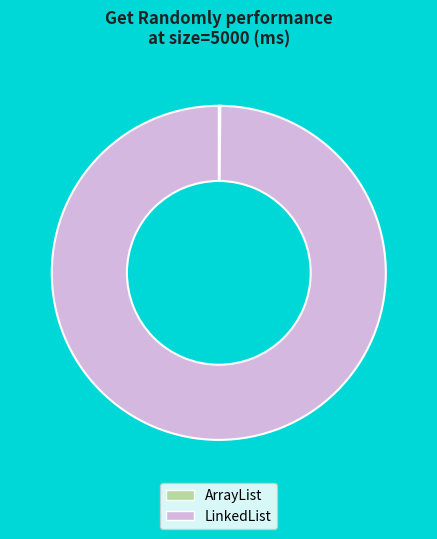

True or false: LinkedList accounts for 86% of the total.

False